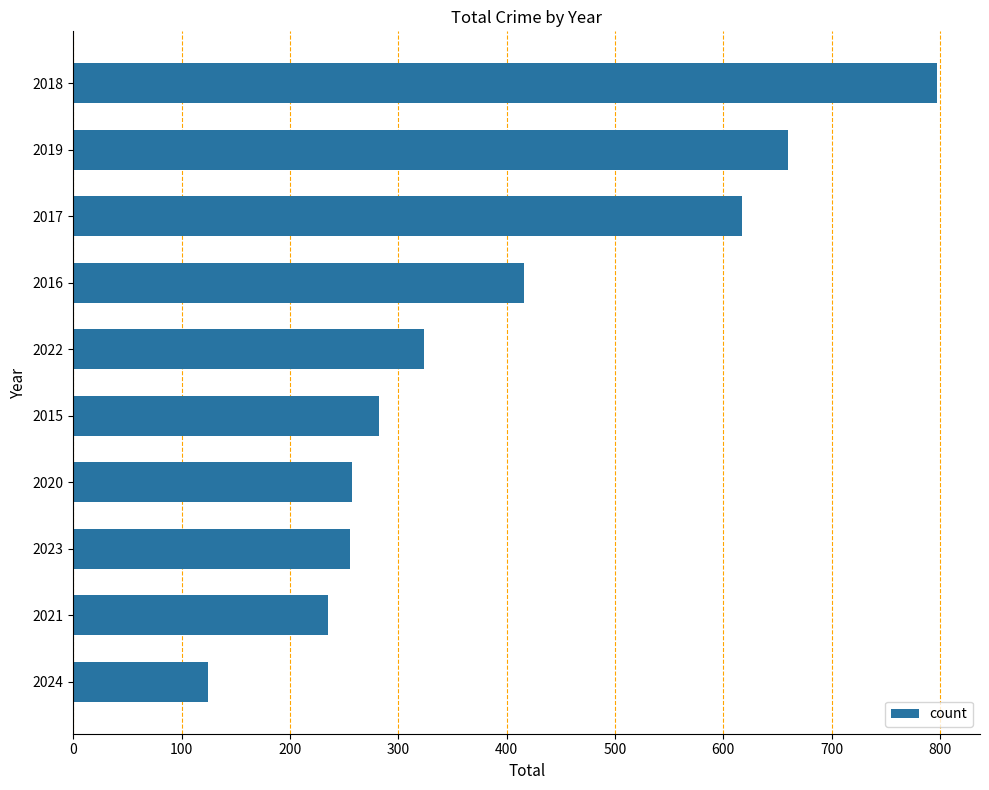

What is the sum of the values at 2015 and 2017?

899